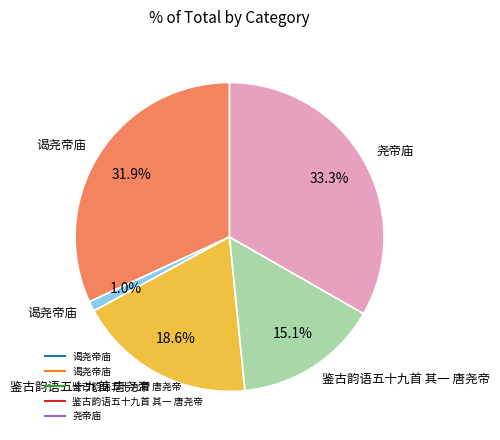

Does any single category account for the majority?

No